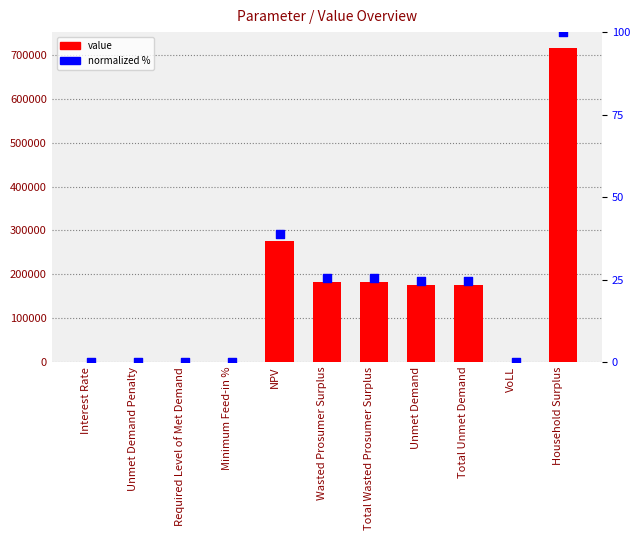

At how many categories does at least one series exceed 698266?

1